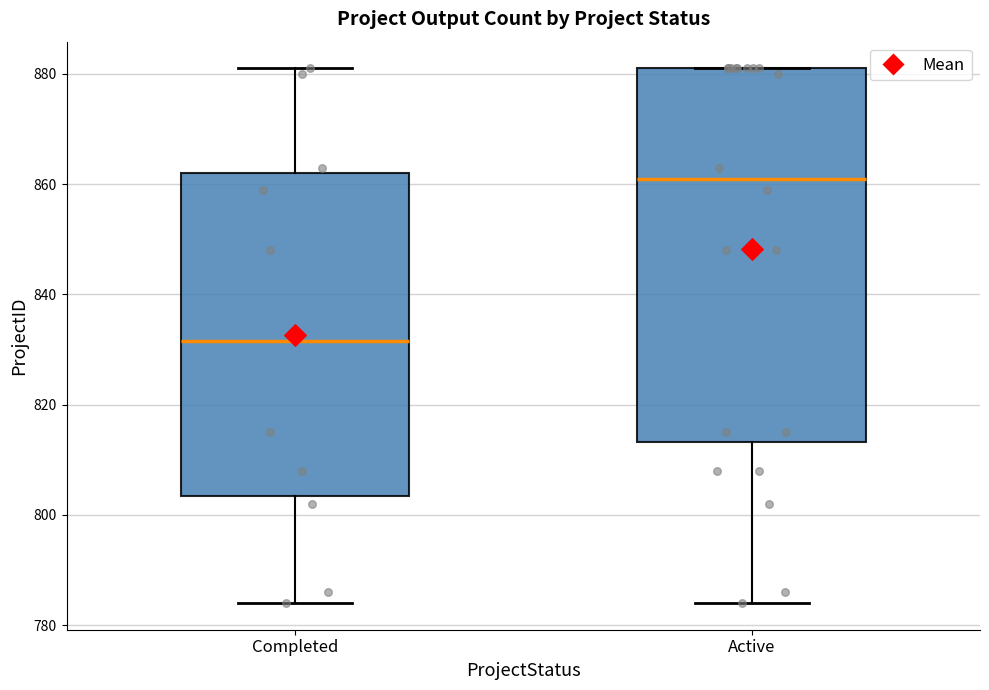

Which box has the highest median line?

Active